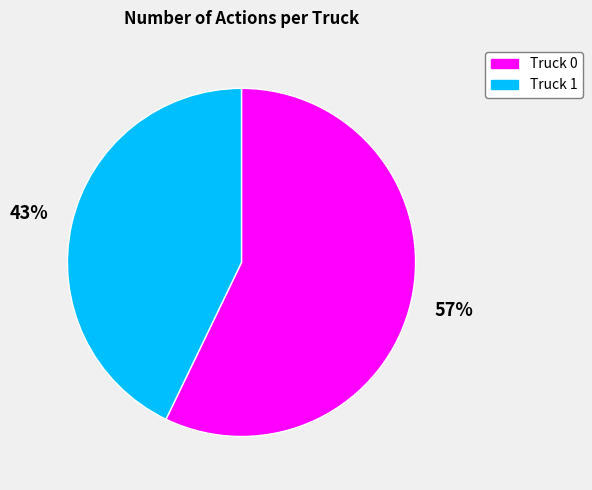

Count the number of slices in the pie.

2